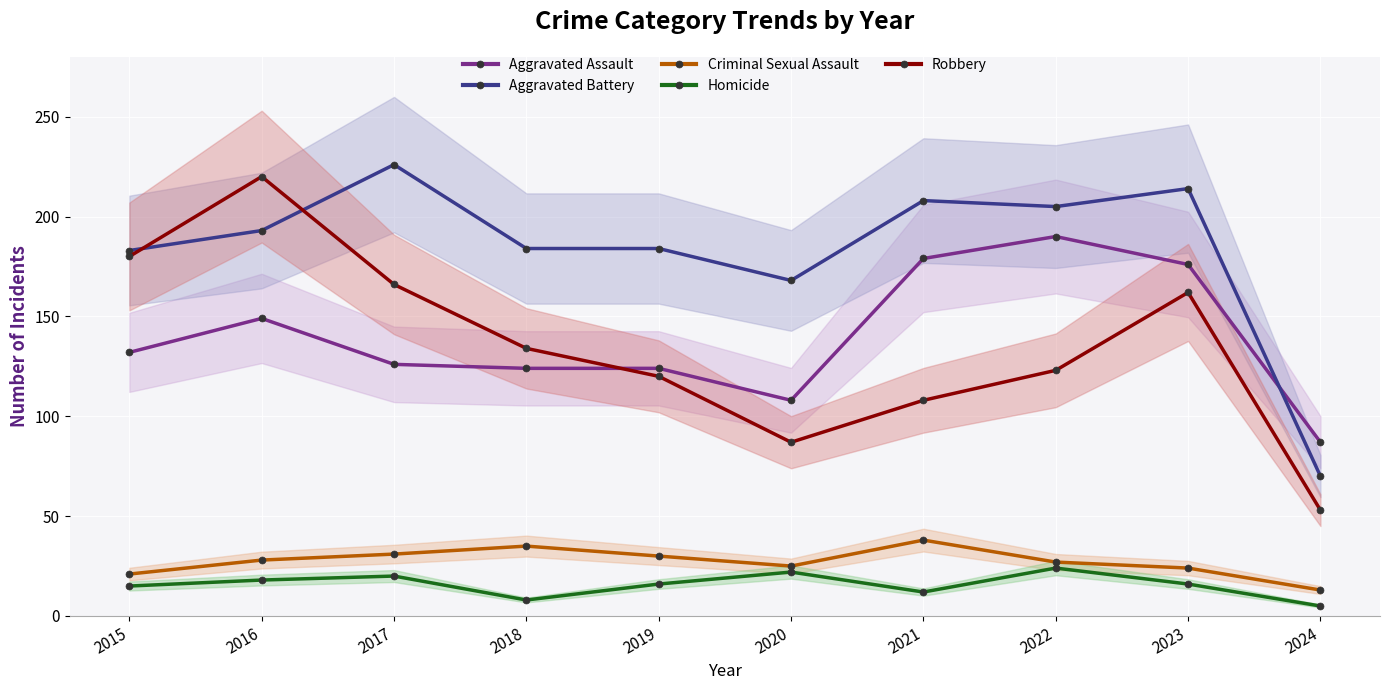

Does the chart display data point markers on the line(s)?

Yes